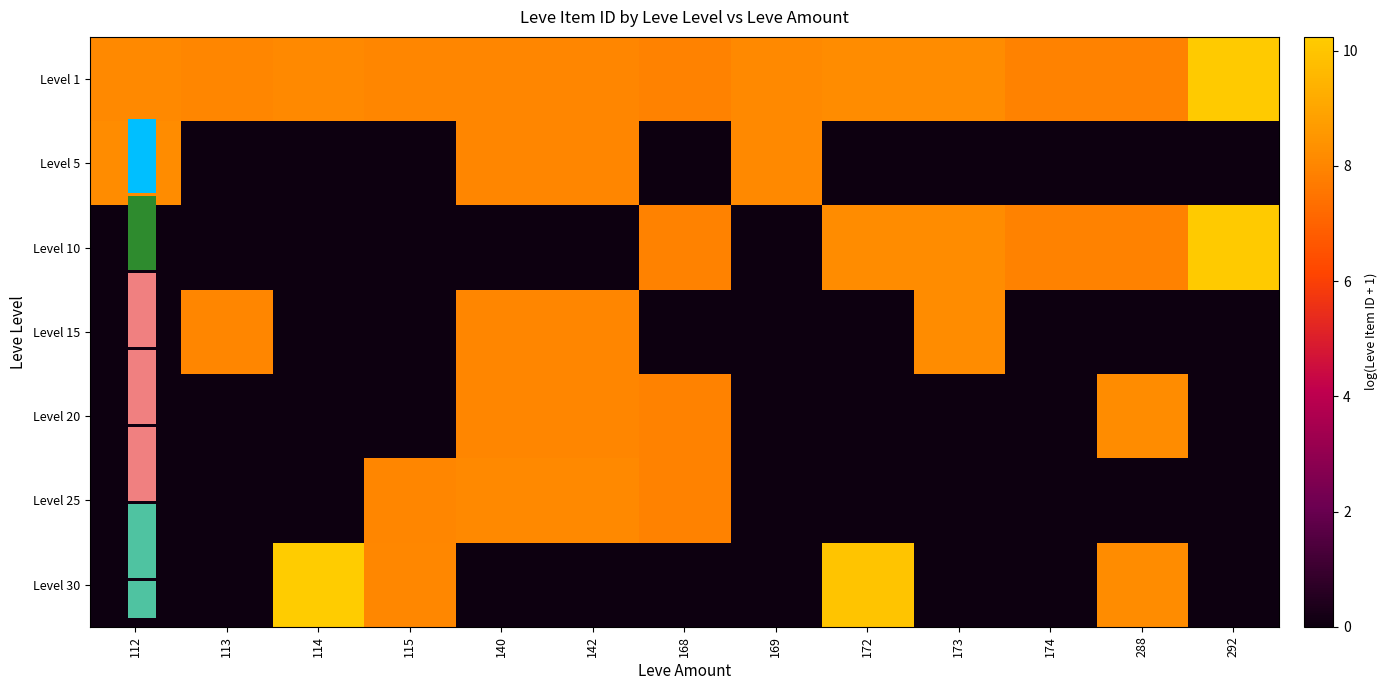

Is it true that Level 5 equals 0.0 at 168?

True